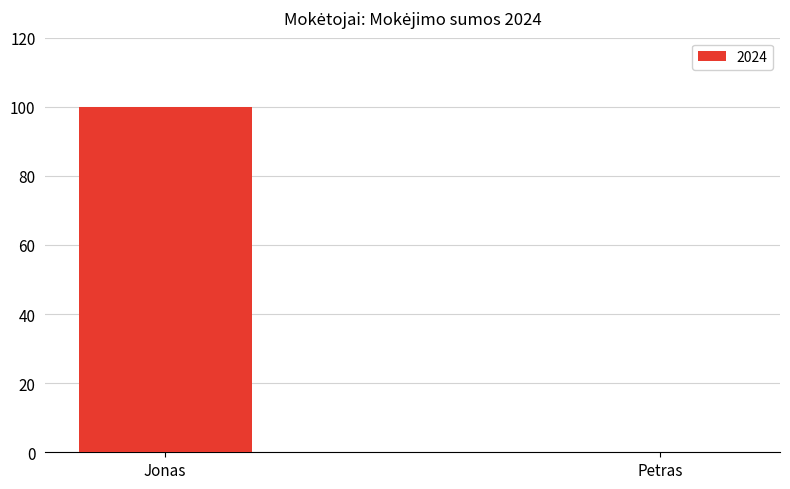

Is it true that the value at Jonas is 178?

False